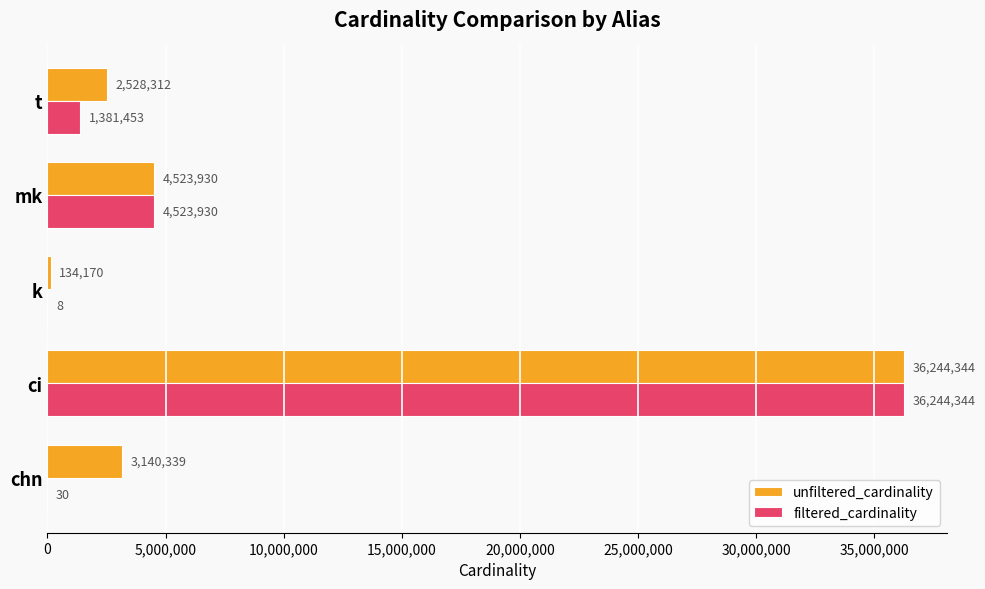

What is the maximum value shown in the chart?

36244344